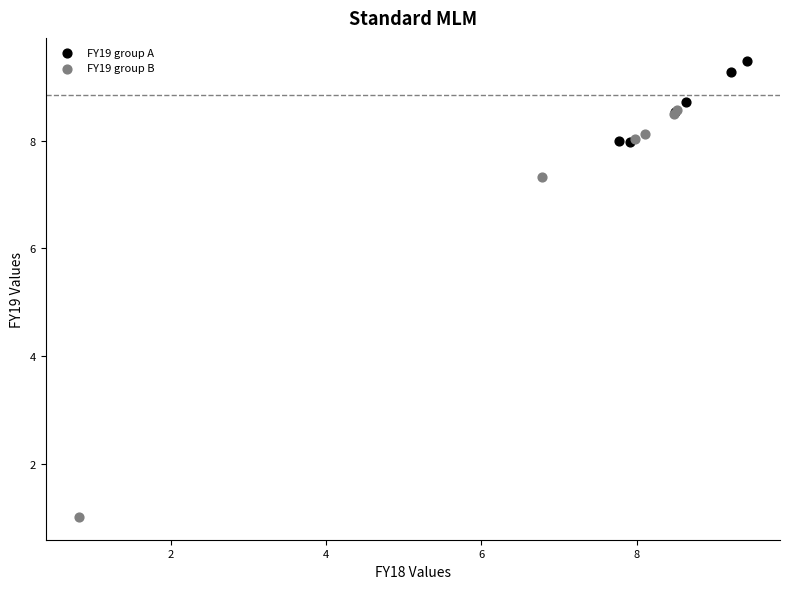

Which series reaches the maximum Y coordinate?

FY19 group A